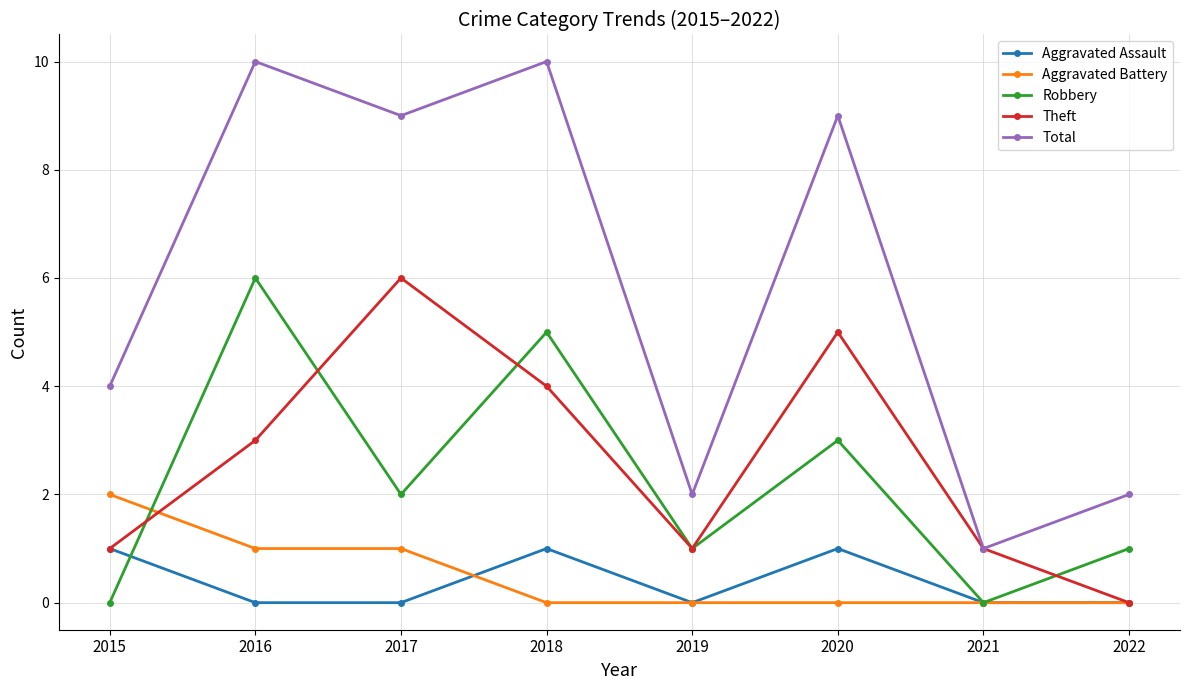

Which series has the largest total across all categories?

Total